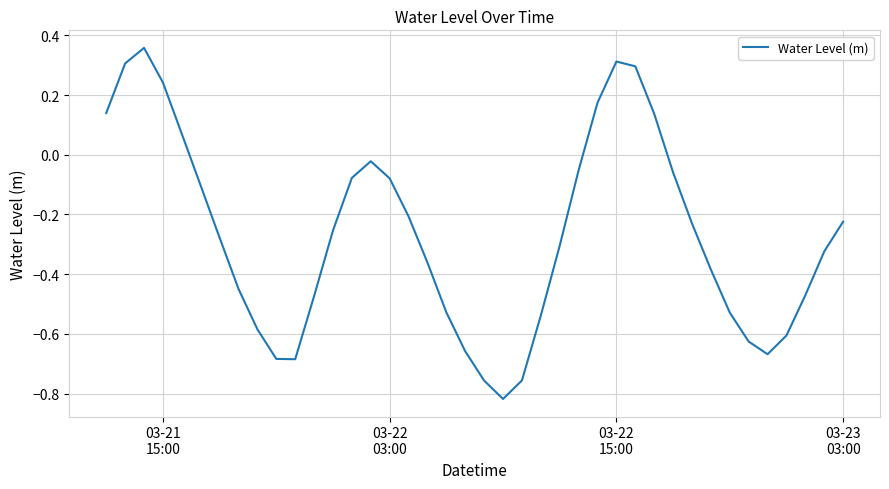

Is this an area chart (filled region under the line)?

No